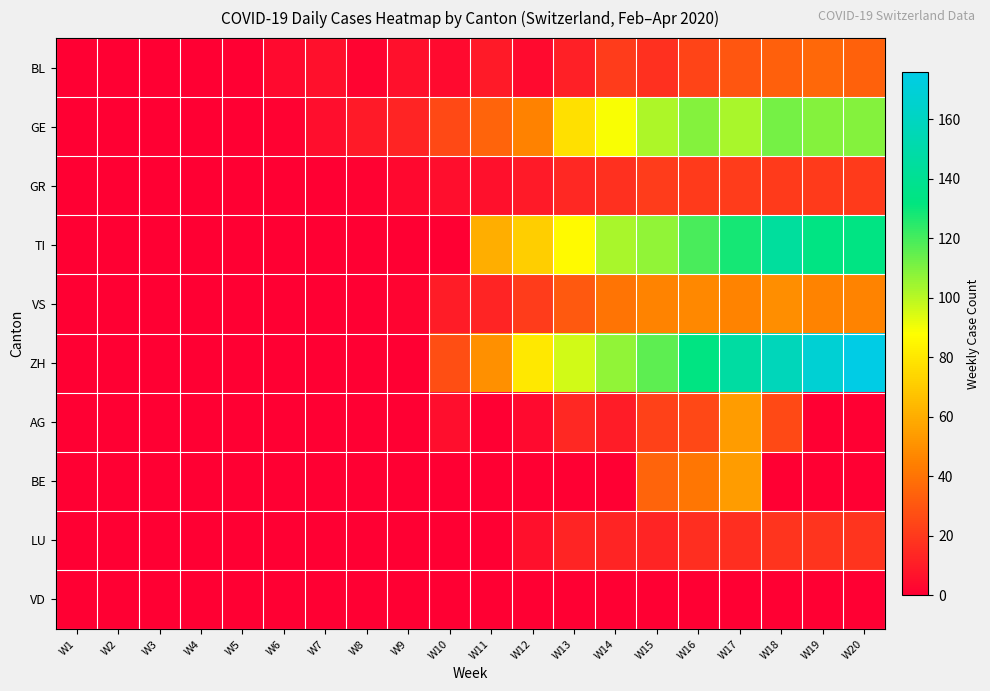

Between W4 and W9, which series saw the biggest shift?

GE